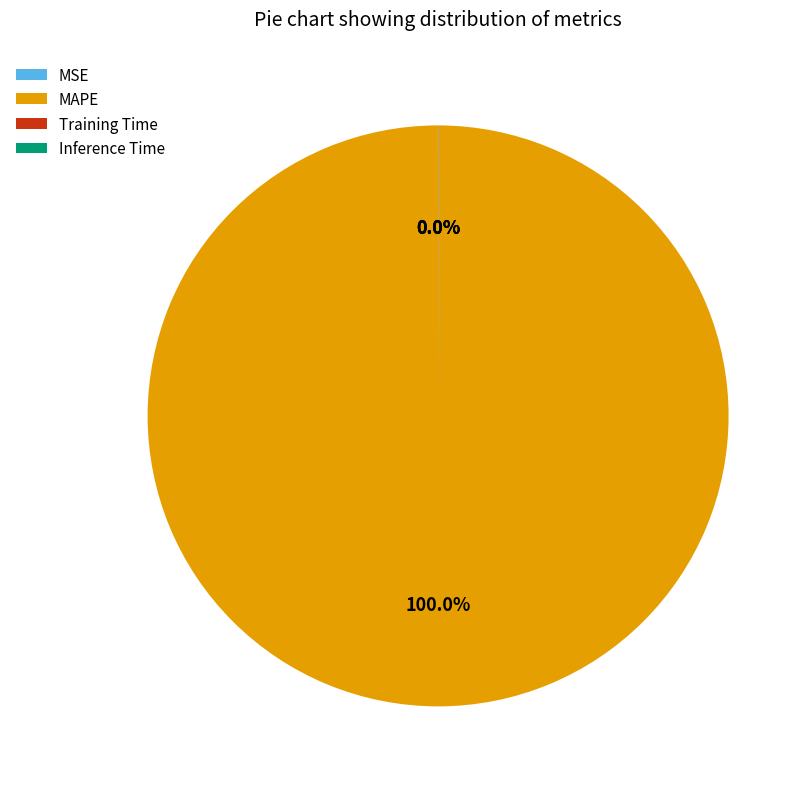

True or false: MAPE accounts for 88% of the total.

False